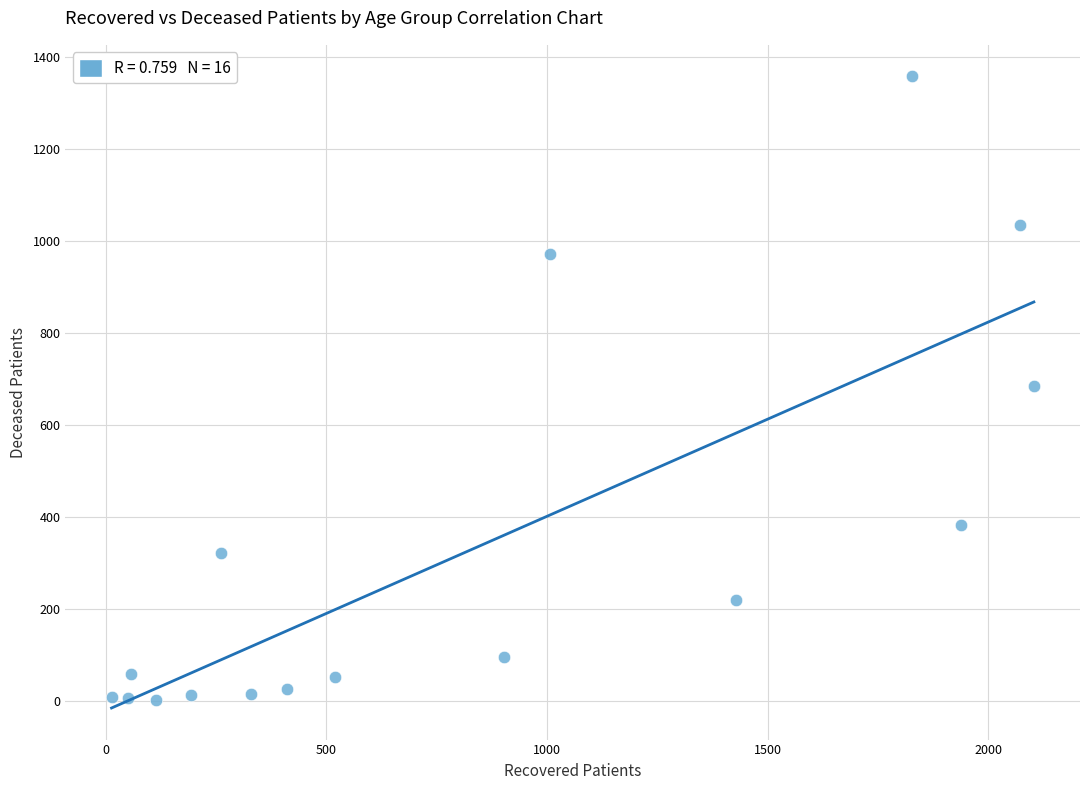

What is the range of X values (max minus min)?

2090